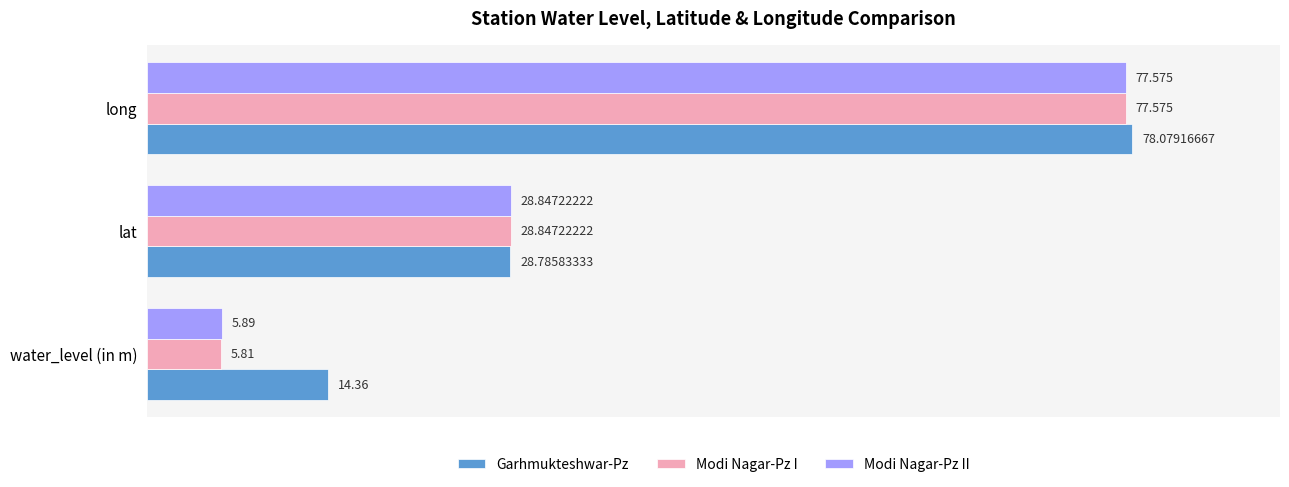

List the labels in order of Modi Nagar-Pz II value, largest first.

long, lat, water_level (in m)